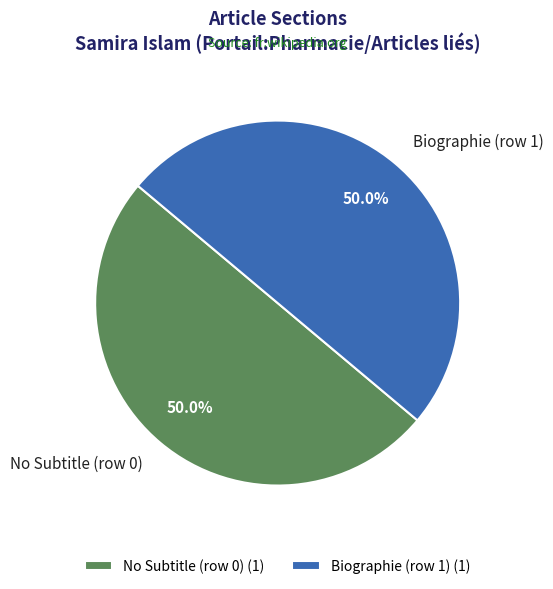

Combined, what portion of the pie is Biographie (row 1) and No Subtitle (row 0)?

100.0%